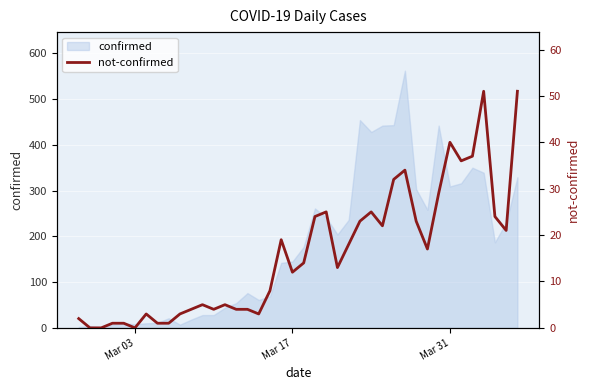

Where is the first local minimum?

Mar 03